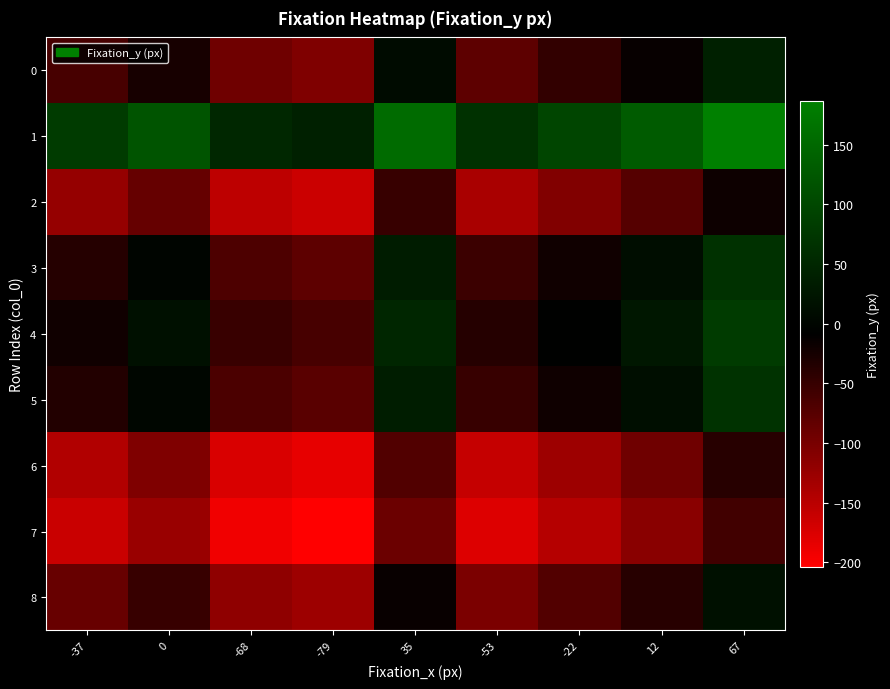

Which series has the largest total across all categories?

1